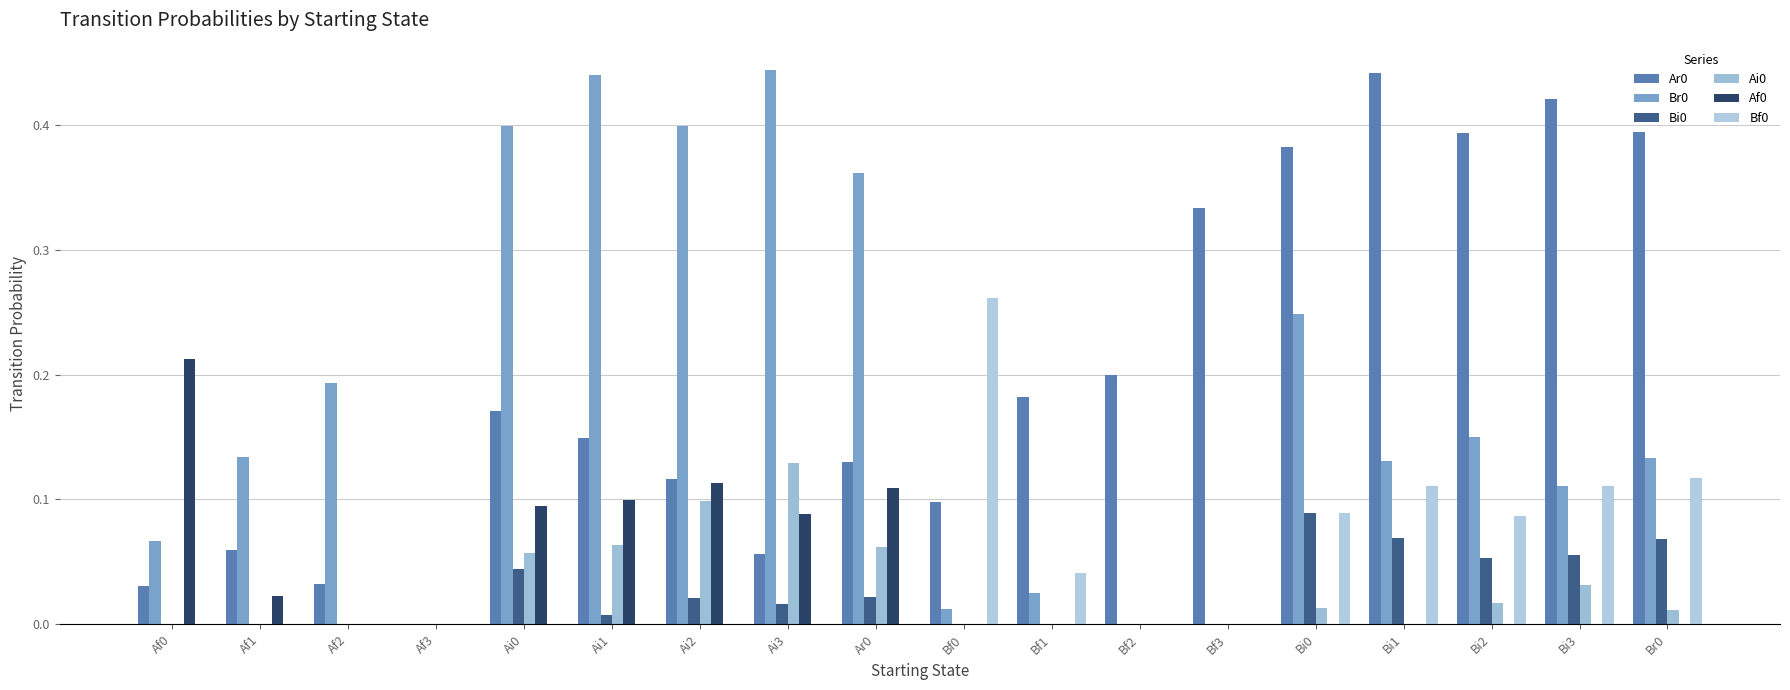

Are the bars grouped side by side (vs. stacked)?

Yes